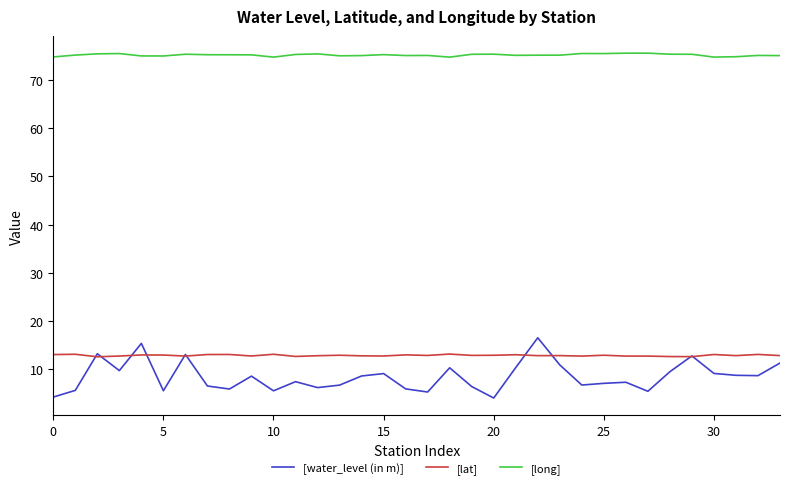

Which series has the largest total across all categories?

[long]